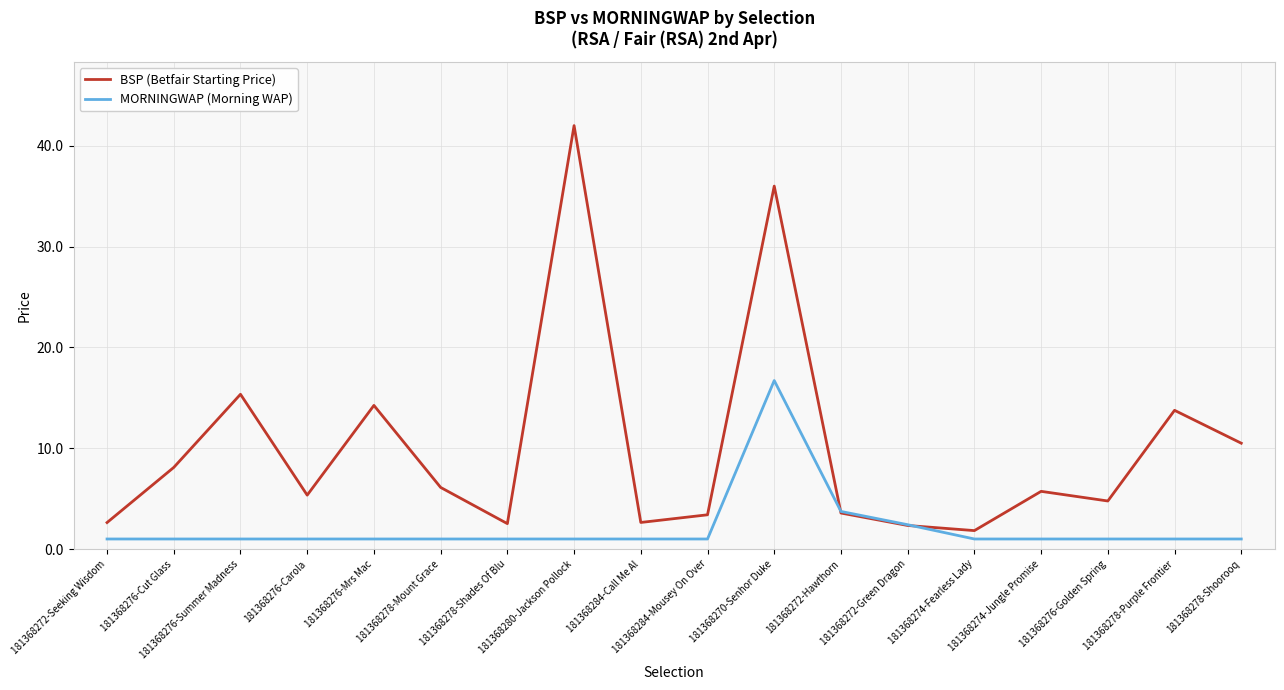

How many lines are shown in the chart?

2